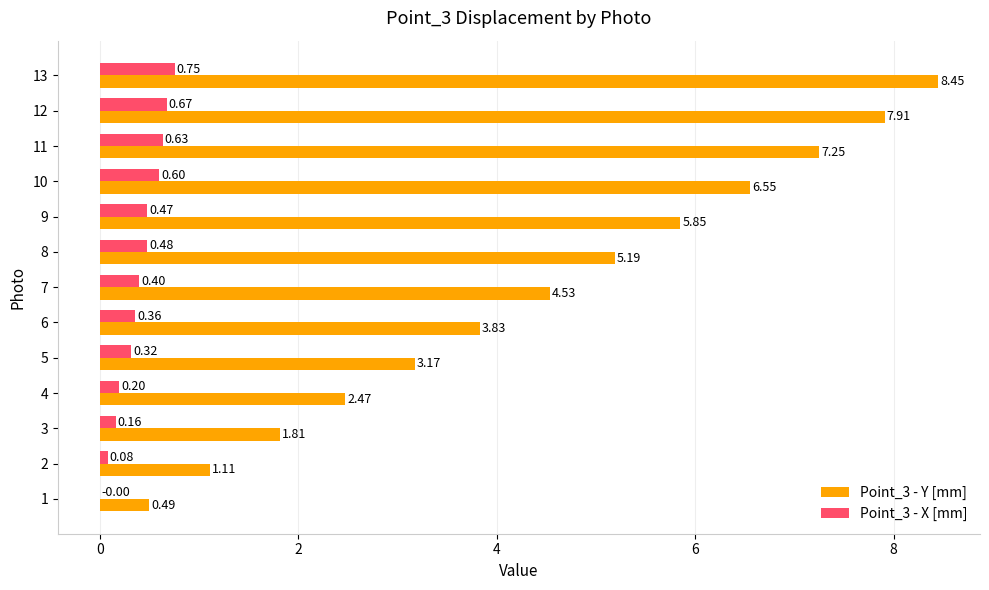

What is the total value across all series at 7?

4.9